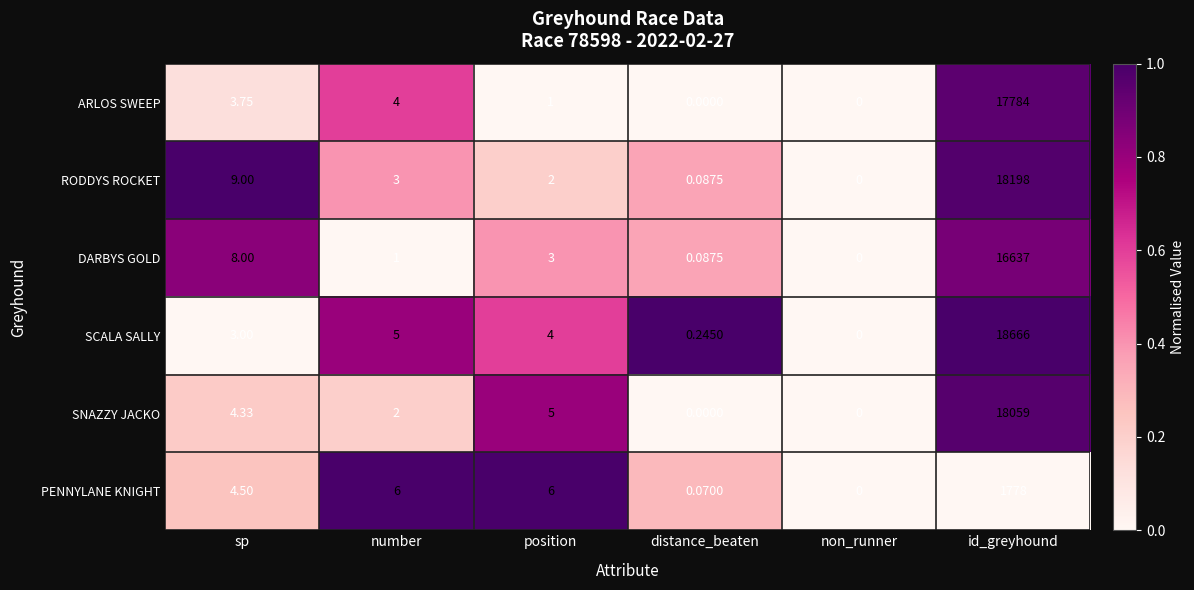

Which category has the highest value in the SNAZZY JACKO series?

id_greyhound